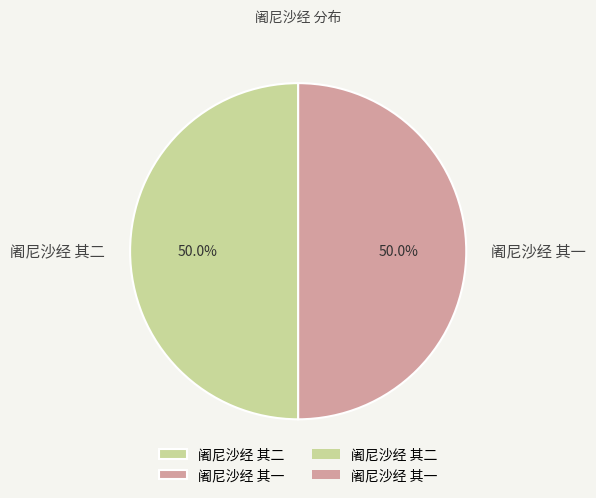

What is the ratio of the value at 阇尼沙经 其二 to the value at 阇尼沙经 其一?

1.0